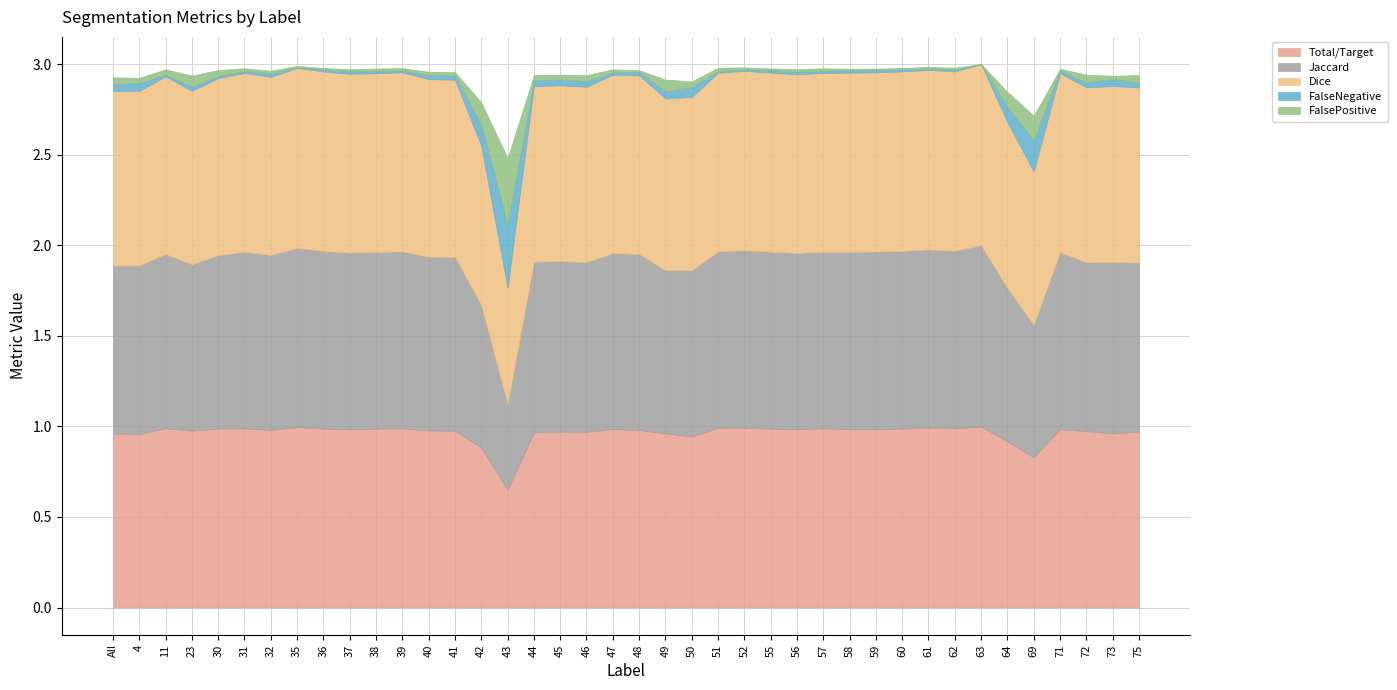

Is the value of FalsePositive at 4 greater than the value of Jaccard at 40?

No